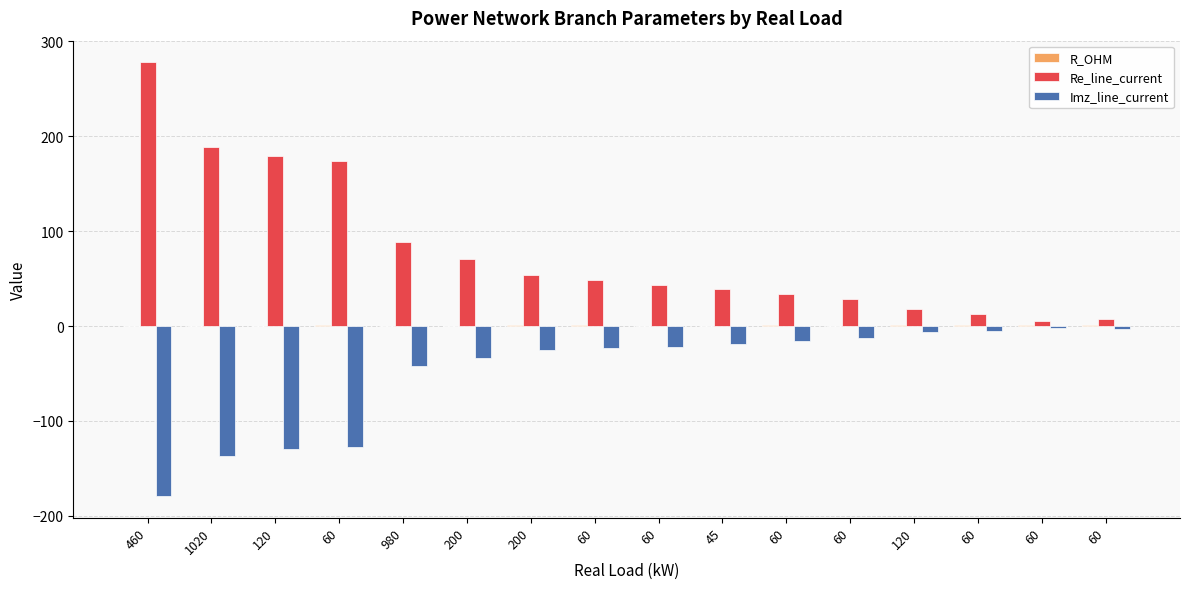

At 980, list the series in order from smallest to largest.

Imz_line_current, R_OHM, Re_line_current